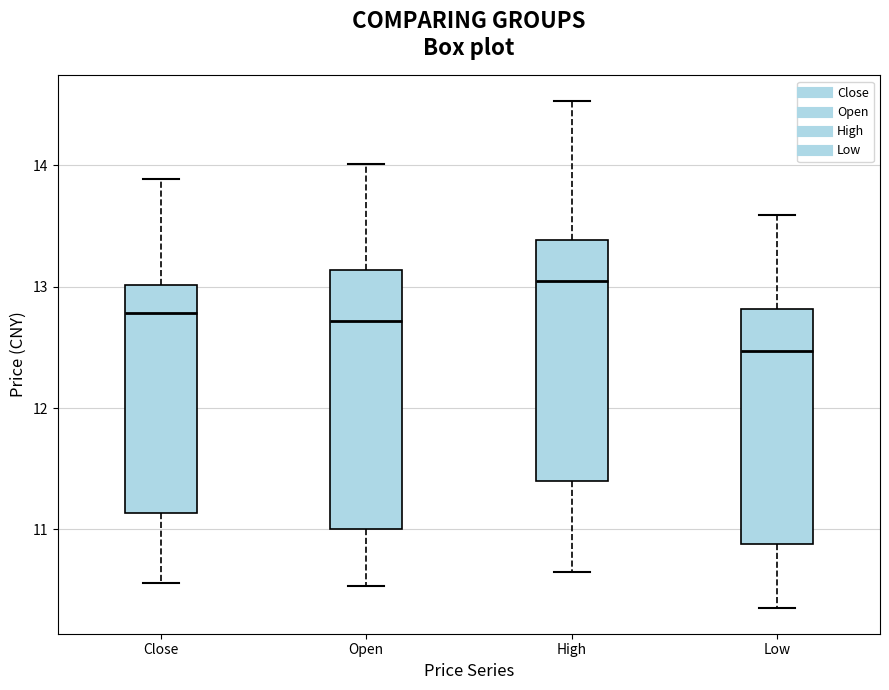

Reading left to right, read every box against the y-axis: the position of its median line, the range the box covers, and the ends of its whiskers. The values are not printed on the chart, so give them approximately, as read against the axis.

Close: median 12.8, box 11.1 to 13.0, whiskers 10.6 to 13.9
Open: median 12.7, box 11.0 to 13.1, whiskers 10.5 to 14.0
High: median 13.0, box 11.4 to 13.4, whiskers 10.7 to 14.5
Low: median 12.5, box 10.9 to 12.8, whiskers 10.4 to 13.6